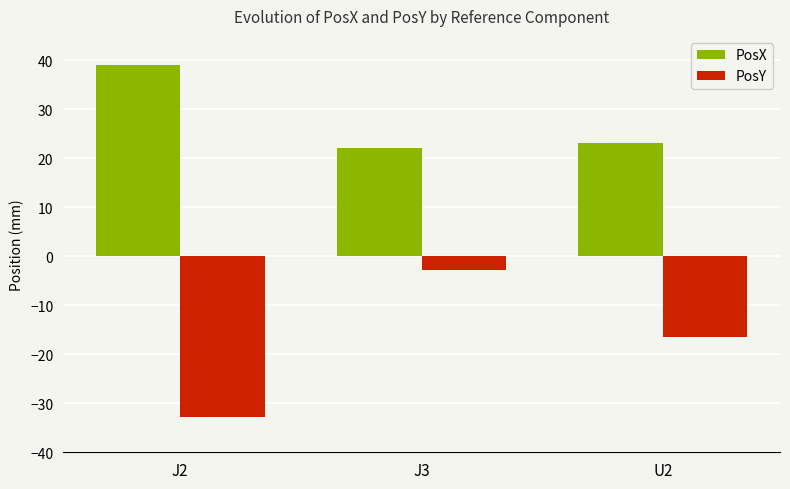

What is the sum of the PosY values at J2 and J3?

-35.6